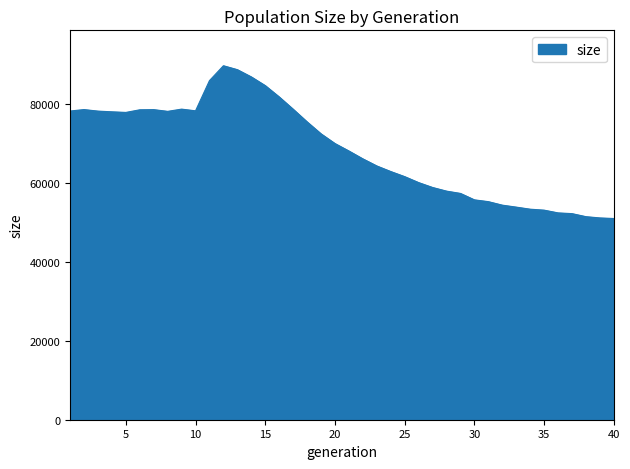

True or false: the data has more than 1 interior local peaks.

True